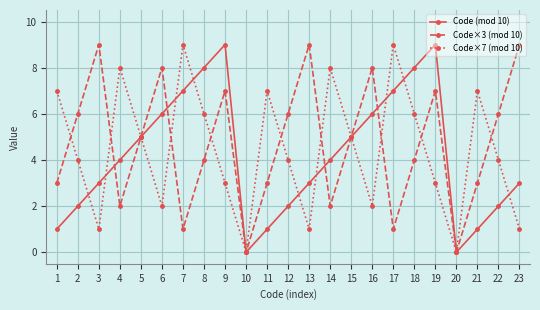

What is the sum of the Code (mod 10) values at 14 and 9?

13